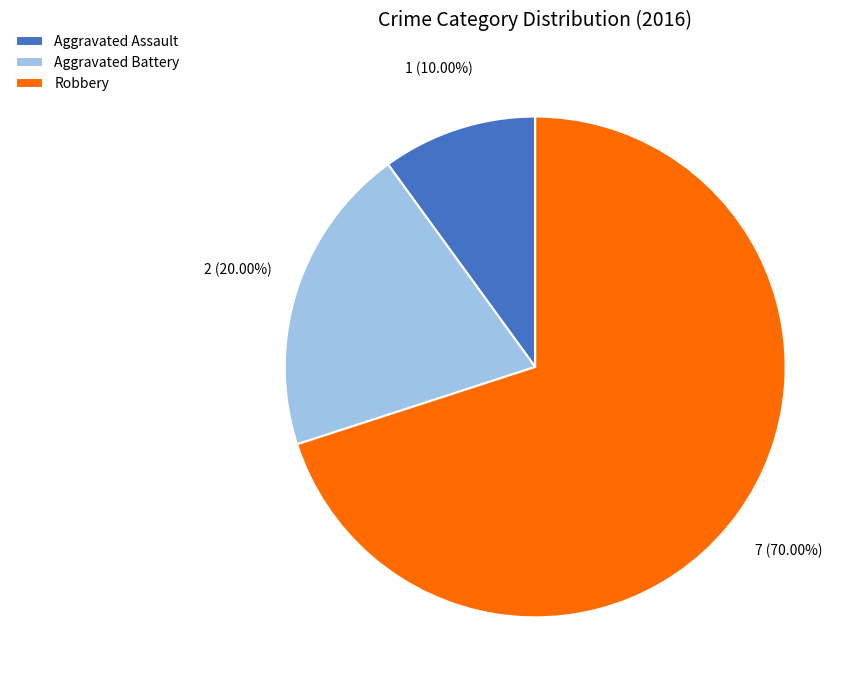

Which slice is the largest?

Robbery